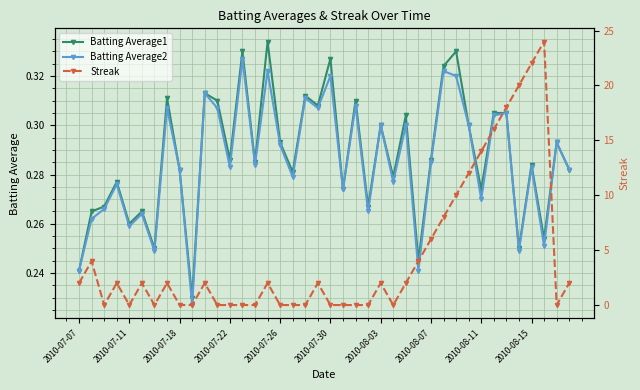

The Batting Average1 series shows 0.5 at 2010-08-03. True or false?

False